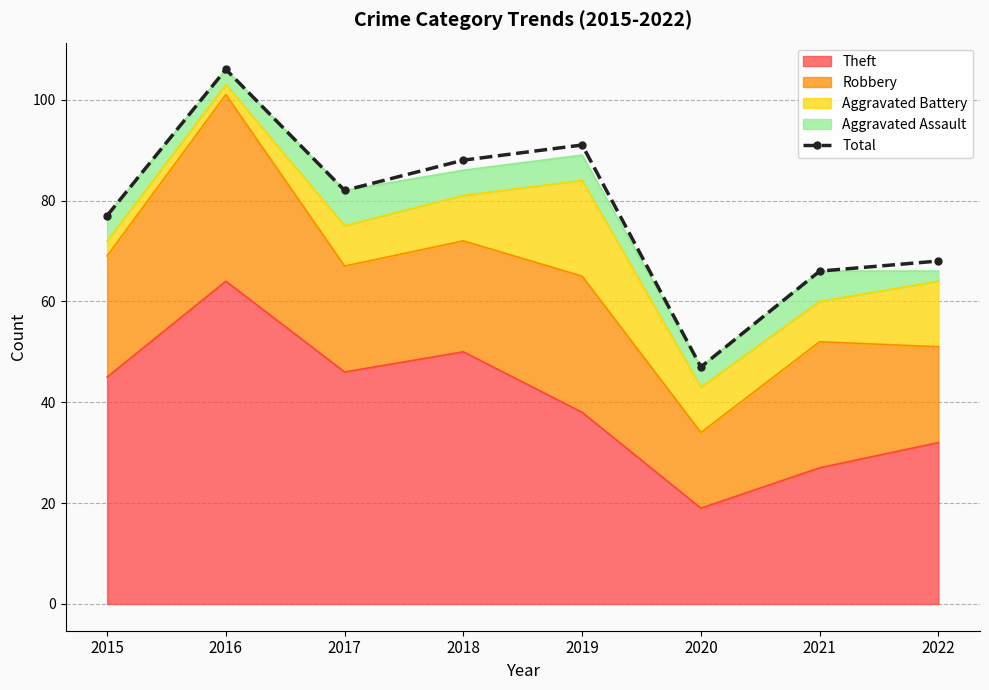

Reading right to left, list all the values displayed in this chart.

2022=68	2021=66	2020=47	2019=91	2018=88	2017=82	2016=106	2015=77